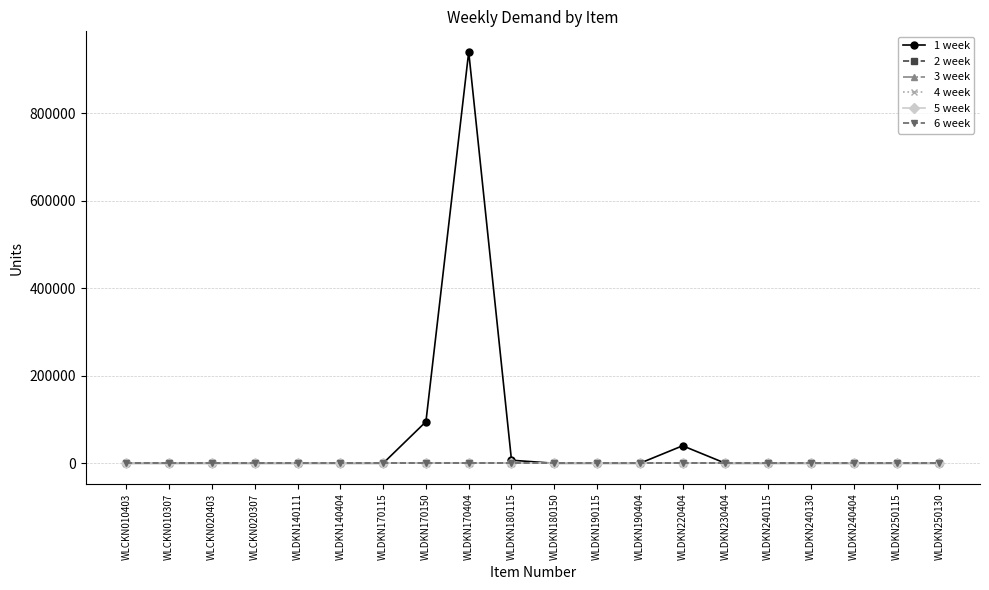

List the labels in order of 5 week value, smallest first.

WLCKN010403, WLCKN010307, WLCKN020403, WLCKN020307, WLDKN140111, WLDKN140404, WLDKN170115, WLDKN170150, WLDKN170404, WLDKN180115, WLDKN180150, WLDKN190115, WLDKN190404, WLDKN220404, WLDKN230404, WLDKN240115, WLDKN240130, WLDKN240404, WLDKN250115, WLDKN250130